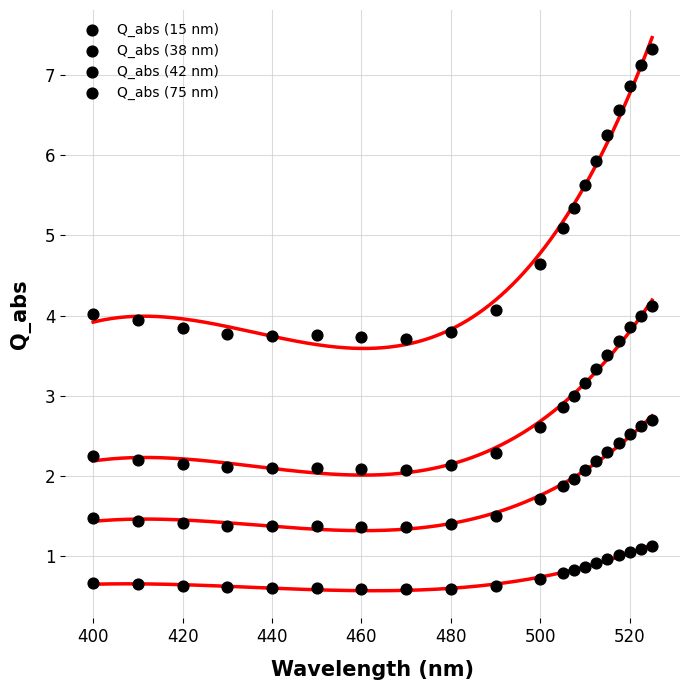

How many data points are displayed?

80